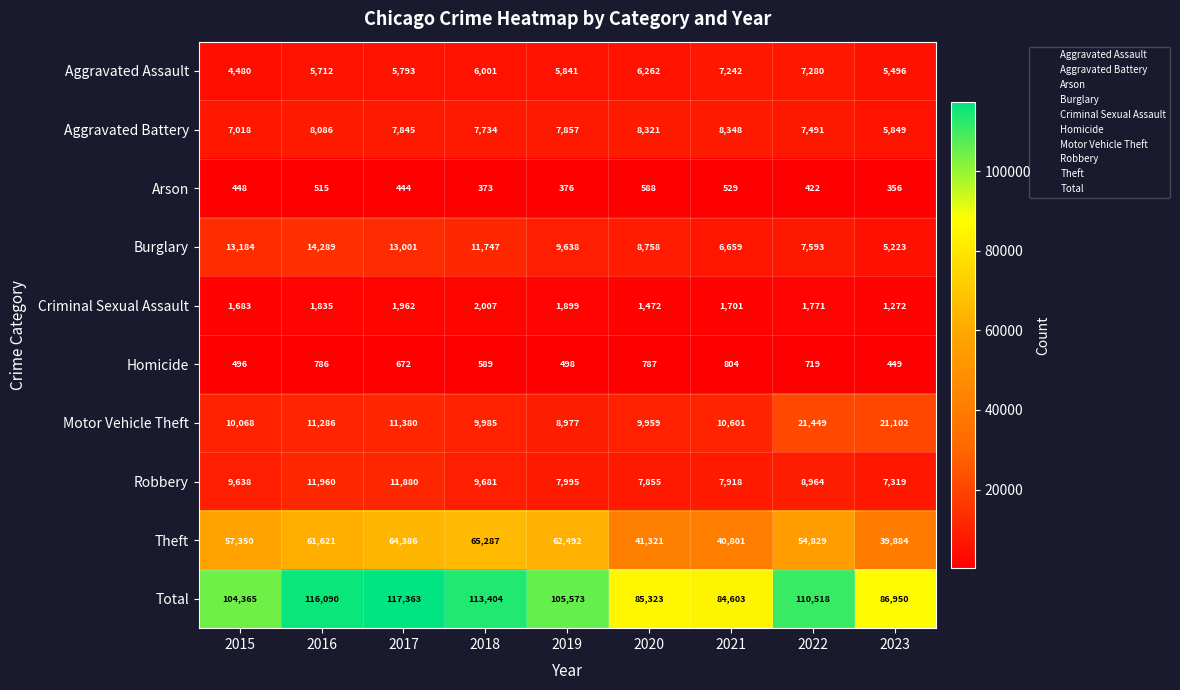

What is the difference between the second highest and second lowest values in the Theft series?

23585